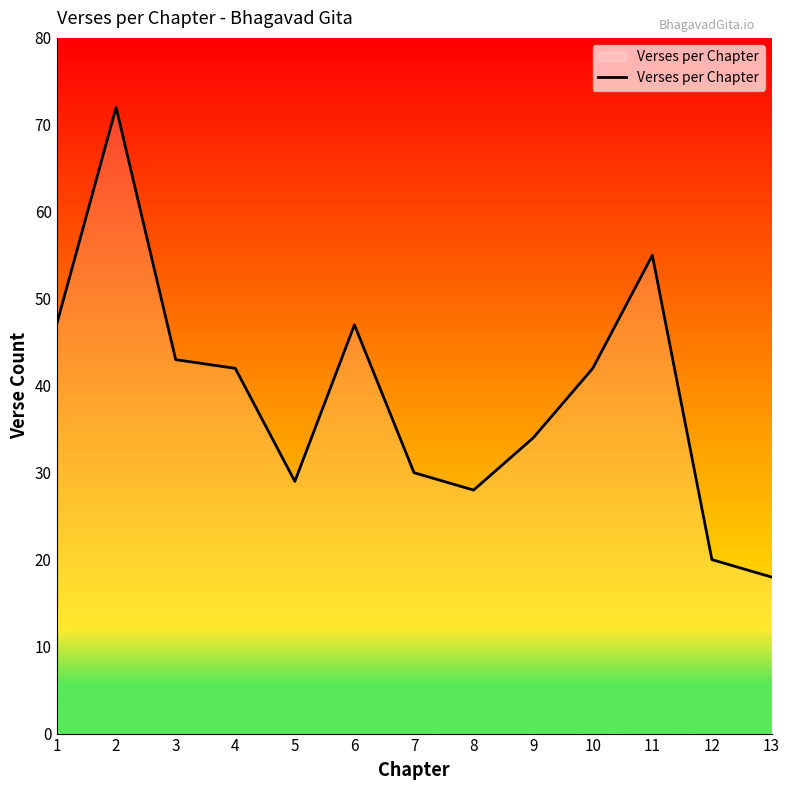

What is the maximum value shown in the chart?

72